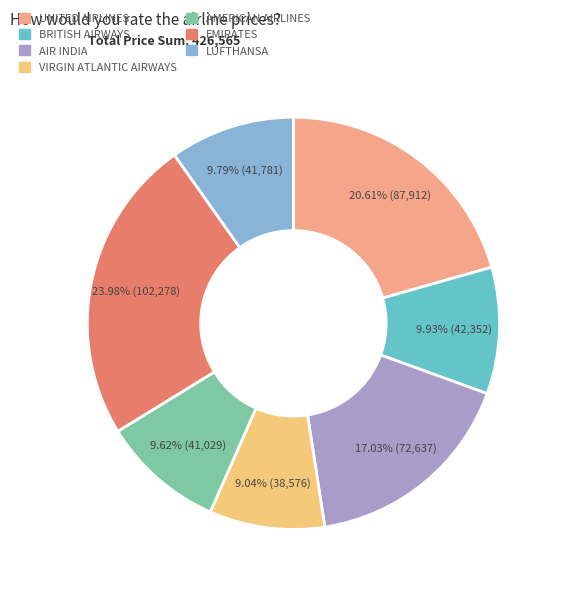

Which has a higher value, EMIRATES or VIRGIN ATLANTIC AIRWAYS?

EMIRATES